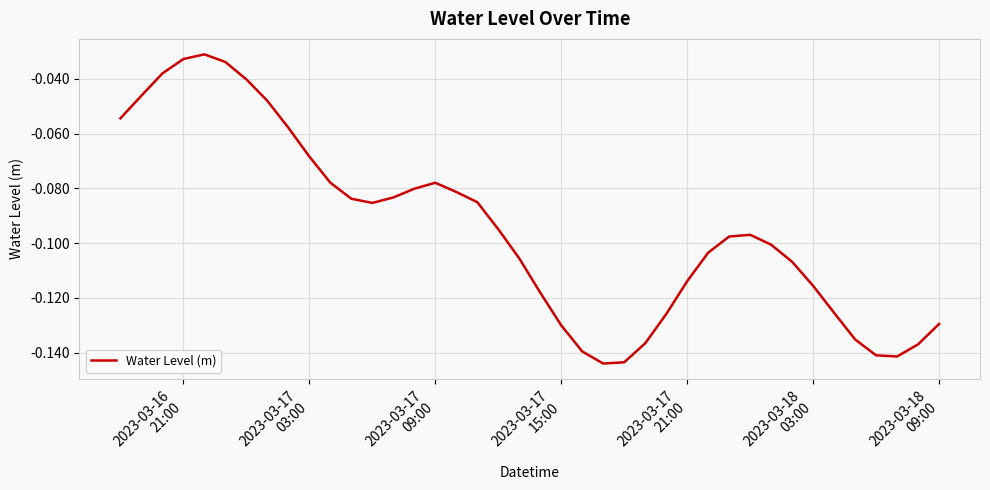

Does the chart display data point markers on the line(s)?

No